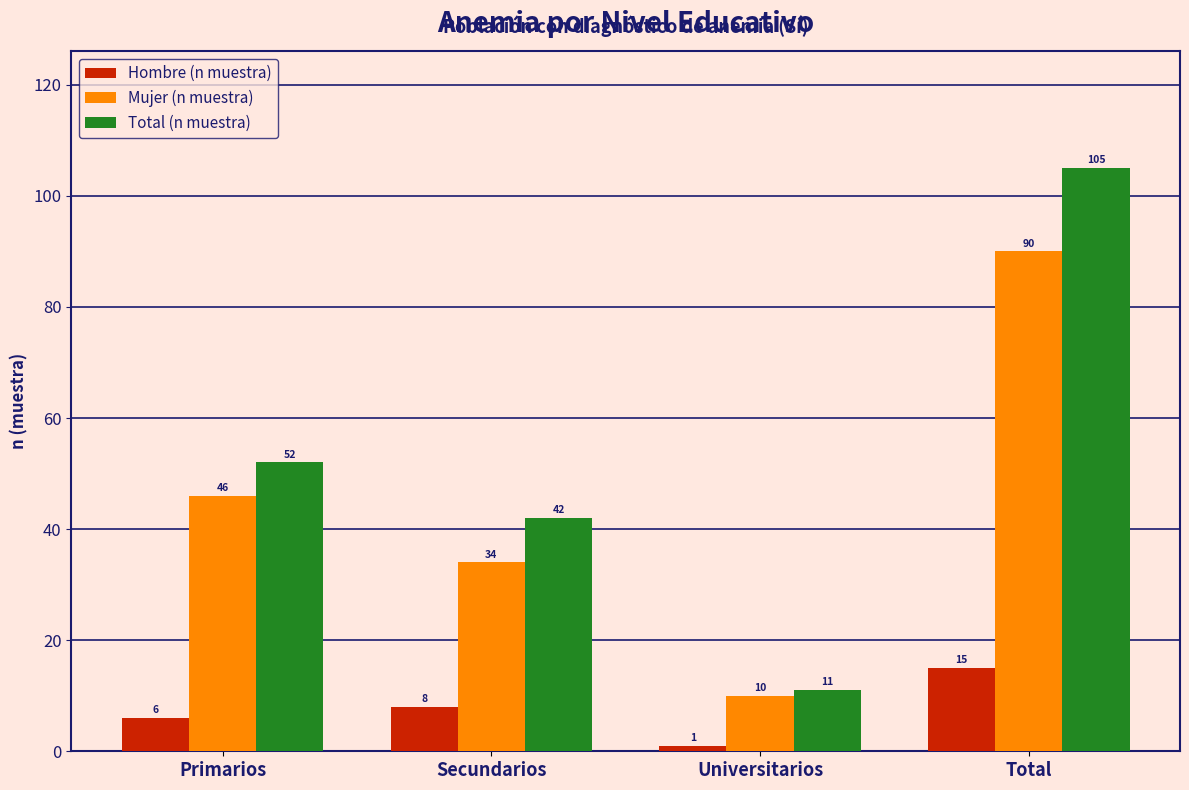

Is it true that Mujer (n muestra) equals 4 at Universitarios?

False